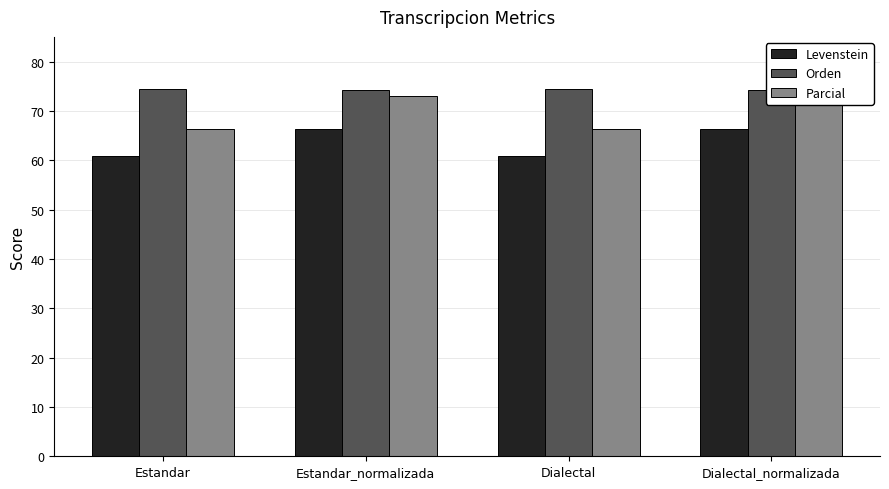

At which category is the sum across all series the highest?

Estandar_normalizada